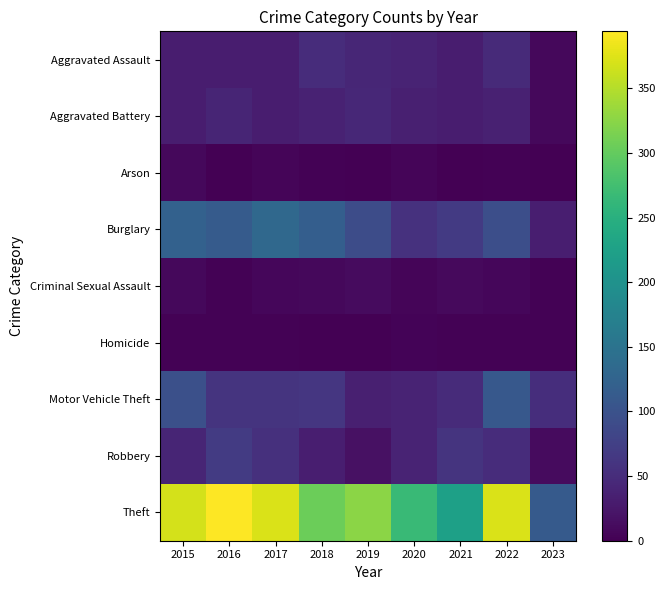

Rank the series at 2018 from highest to lowest value.

Theft, Burglary, Motor Vehicle Theft, Aggravated Assault, Aggravated Battery, Robbery, Criminal Sexual Assault, Arson, Homicide